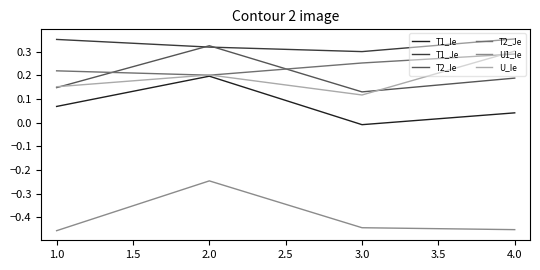

The U1_Ie series shows -0.1 at 2.0. True or false?

False